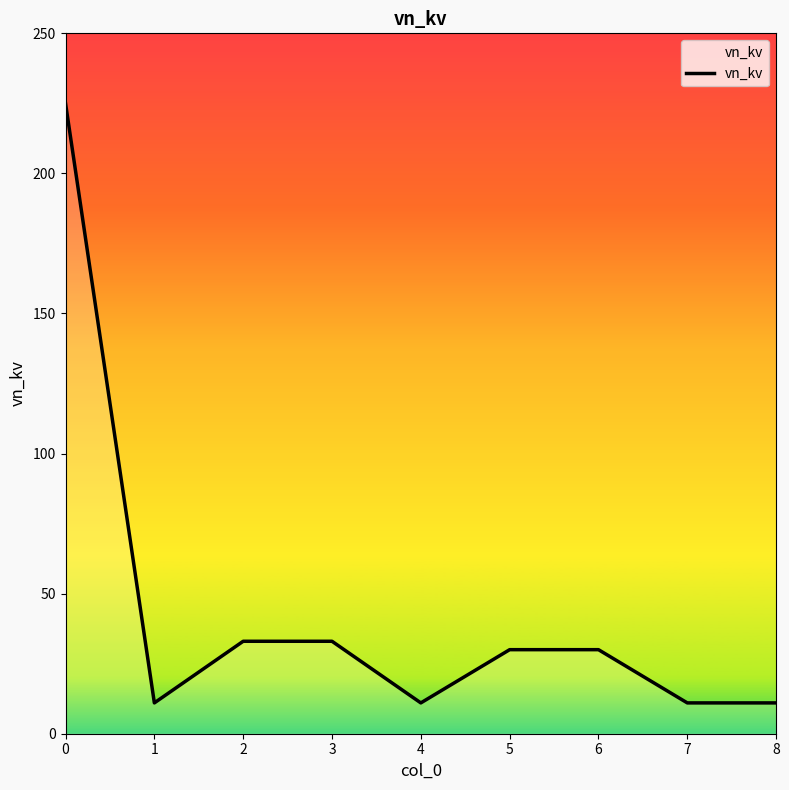

Is this an area chart (filled region under the line)?

No